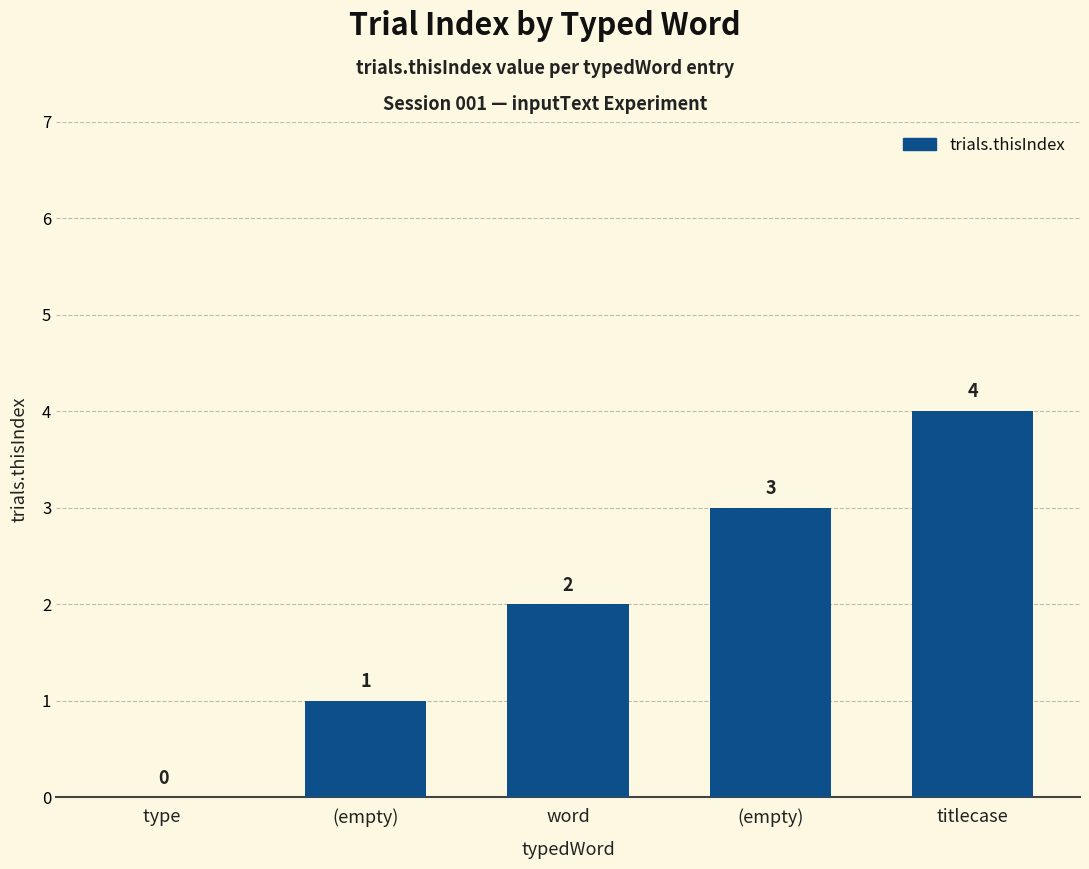

What is the approximate value at (empty)?

1